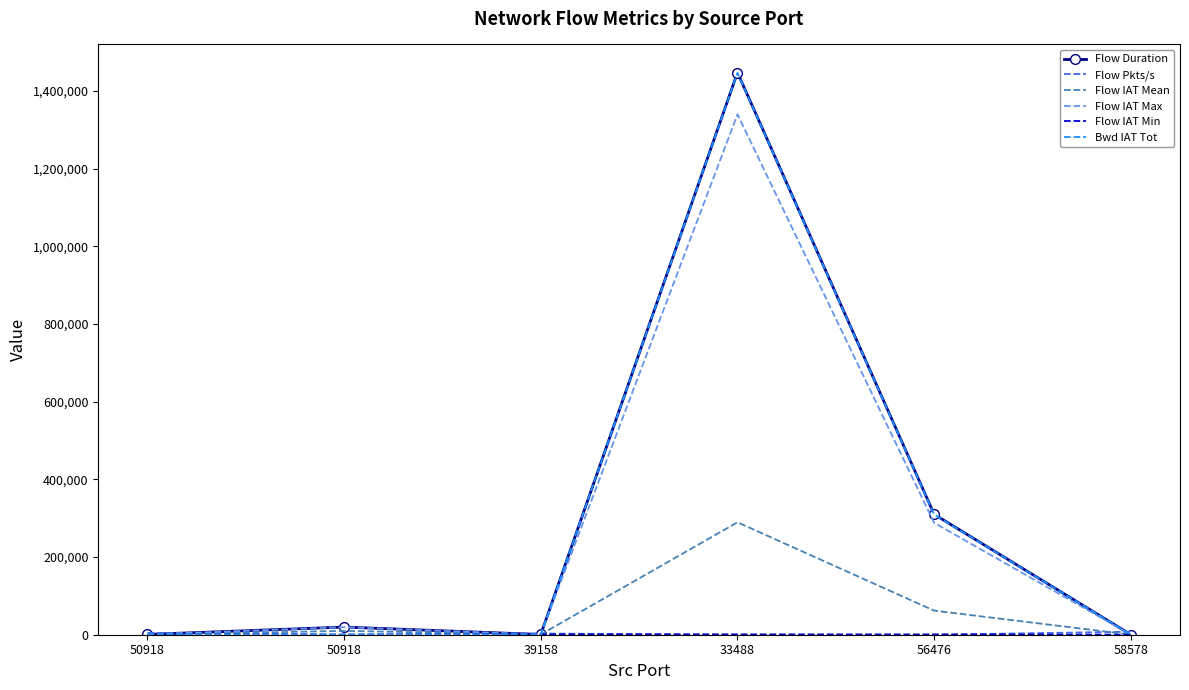

How many series are shown in this chart?

6